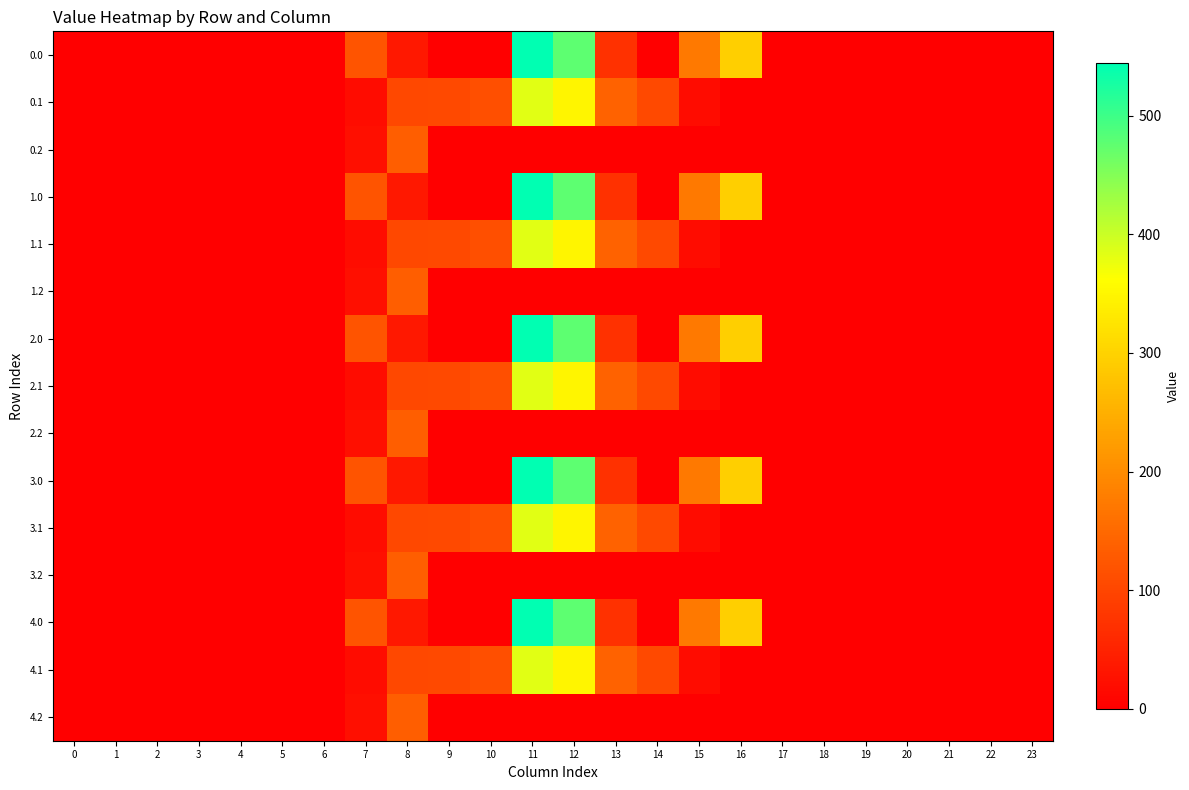

Which has a higher value, 19 or 16?

16